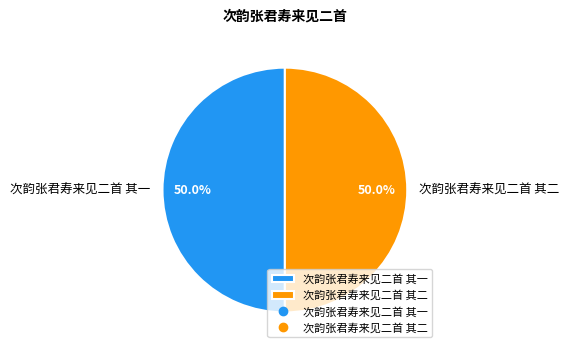

What percentage is the 次韵张君寿来见二首 其二 slice, to the nearest percent?

50%